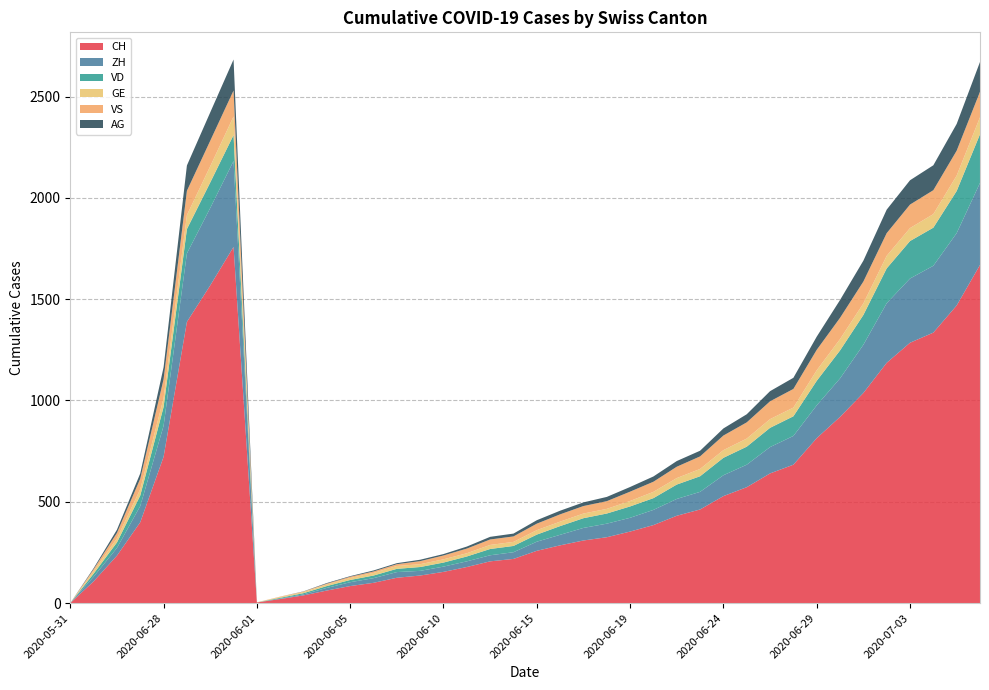

Reading left to right, list all the values displayed in this chart.

CH: 0	107	234	399	722	1388	1568	1758	3	20	38	62	84	100	125	136	154	178	206	218	258	285	309	325	353	385	431	462	528	572	640	683	814	919	1037	1186	1285	1335	1469	1669
ZH: 0	23	38	80	153	338	382	424	0	2	5	13	19	23	28	23	26	28	30	33	45	52	62	67	68	75	83	87	103	111	130	142	162	190	238	294	317	330	357	405
VD: 0	15	27	52	93	120	126	128	0	4	6	9	11	13	16	19	20	24	31	31	35	43	48	50	56	58	71	77	86	89	95	97	121	138	147	172	185	188	208	240
GE: 0	13	20	31	44	69	80	92	1	4	6	8	10	13	14	14	16	16	20	20	22	22	23	23	27	31	32	36	38	40	43	43	52	56	57	62	64	67	76	84
VS: 0	9	27	52	93	120	126	128	0	2	2	4	6	7	9	15	19	23	27	27	32	36	37	38	46	50	56	62	72	80	88	92	101	105	108	112	116	118	123	126
AG: 0	5	16	26	59	125	140	153	0	0	1	3	3	5	5	7	7	10	13	14	17	18	18	21	23	26	28	28	35	40	50	55	65	88	103	116	120	123	132	147